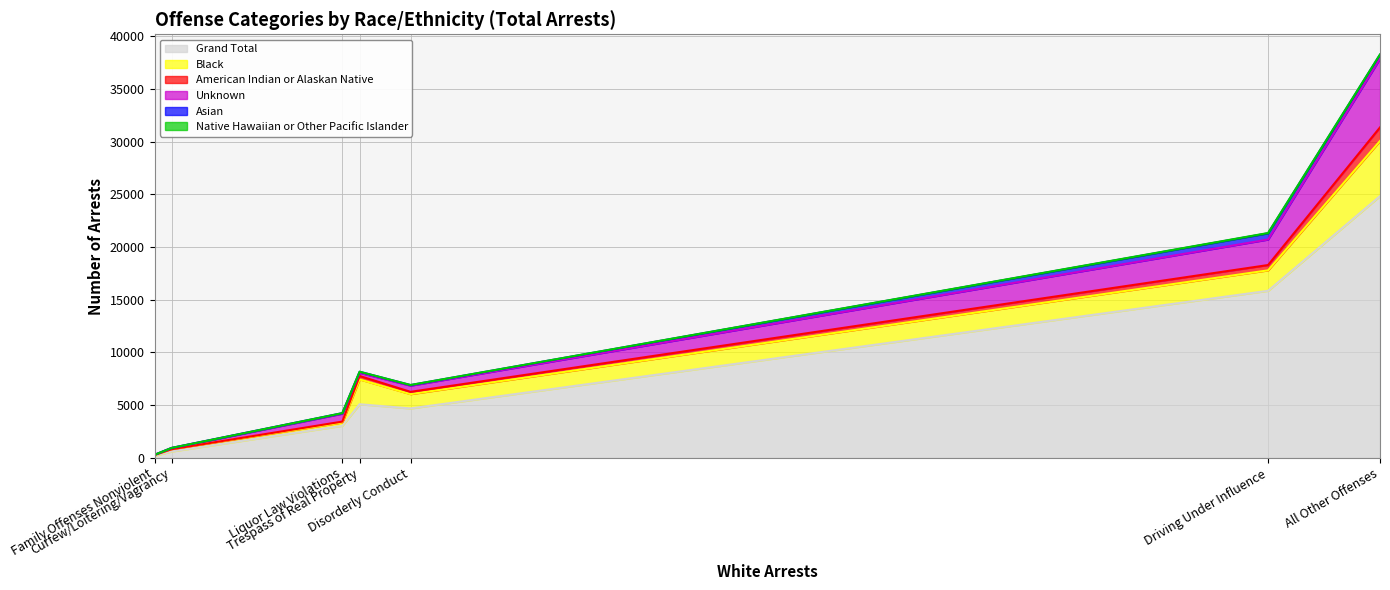

At which label is Black closest to 2639?

Trespass of Real Property